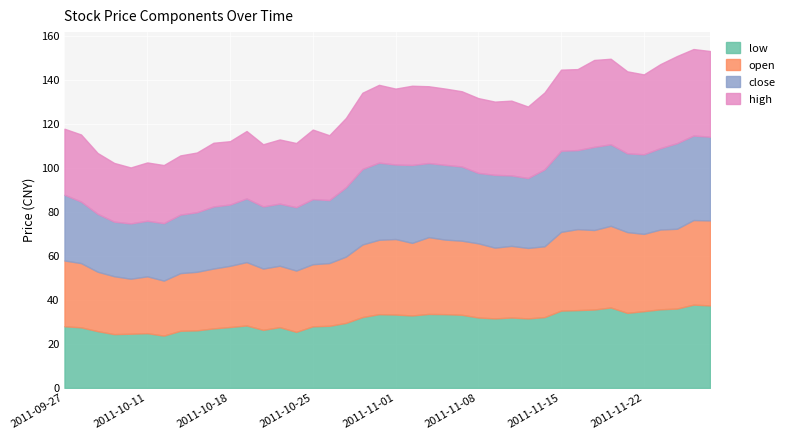

Reading left to right, what are all the values shown in this chart?

close: 29.9	27.9	26.3	24.8	25.1	25.2	26.1	26.6	27.1	28.2	27.9	28.9	28.2	28.2	28.8	29.6	28.6	31.5	34.3	35.0	33.9	35.4	33.7	34.0	33.7	32.0	33.1	32.0	31.8	34.9	36.9	35.9	37.8	37.0	35.8	36.2	37.0	38.9	38.4	38.0
high: 30.0	30.5	27.6	26.7	25.4	26.5	26.4	26.9	27.1	29.0	28.8	30.6	28.2	29.2	29.1	31.6	29.4	31.5	34.6	35.4	34.5	36.0	34.9	34.6	34.2	34.0	33.3	34.0	32.5	34.9	36.9	36.8	39.5	38.9	37.3	36.3	38.2	39.6	39.3	38.9
low: 28.0	27.5	25.8	24.4	24.6	24.9	23.8	26.0	26.2	27.1	27.7	28.4	26.4	27.6	25.5	28.0	28.2	29.5	32.2	33.5	33.3	32.9	33.6	33.5	33.2	32.0	31.6	32.0	31.6	32.2	35.1	35.4	35.6	36.6	34.1	34.9	35.7	36.1	37.9	37.5
open: 29.9	29.2	27.0	26.3	25.0	25.8	25.0	26.2	26.6	27.2	27.8	28.8	27.9	27.9	27.9	28.2	28.5	30.1	33.0	33.8	34.3	33.0	34.9	33.9	33.7	33.7	32.1	32.5	32.0	32.2	35.8	36.8	36.1	37.1	36.7	35.1	36.2	36.2	38.4	38.6